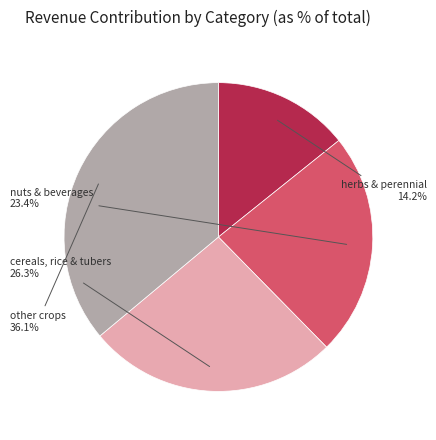

Is there any slice that represents more than half of the pie?

No